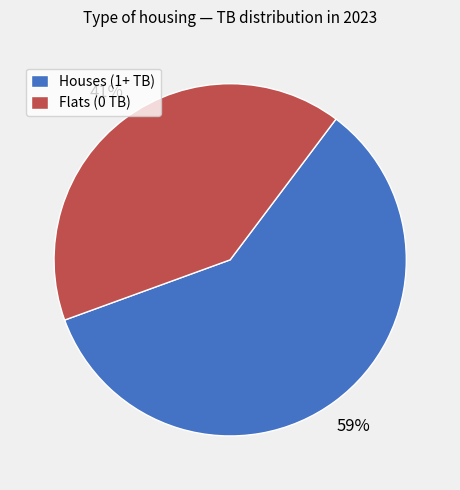

Between Flats (0 TB) and Houses (1+ TB), which is larger?

Houses (1+ TB)